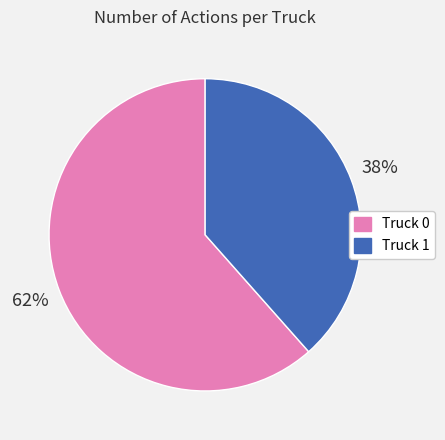

What percentage is the Truck 0 slice, to the nearest percent?

62%